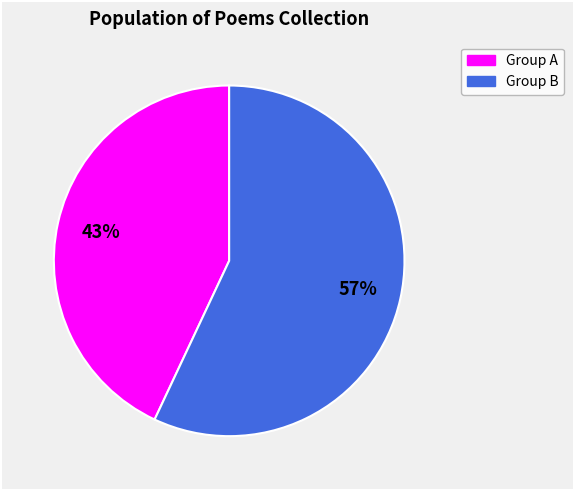

Does any single category account for the majority?

Yes